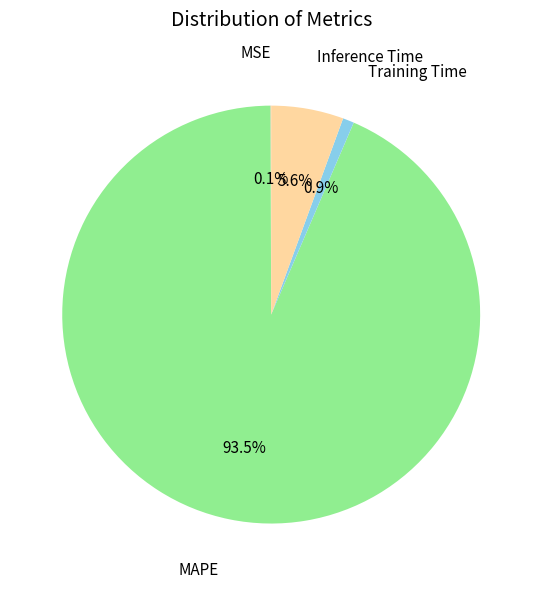

What is the largest slice in the pie chart?

MAPE